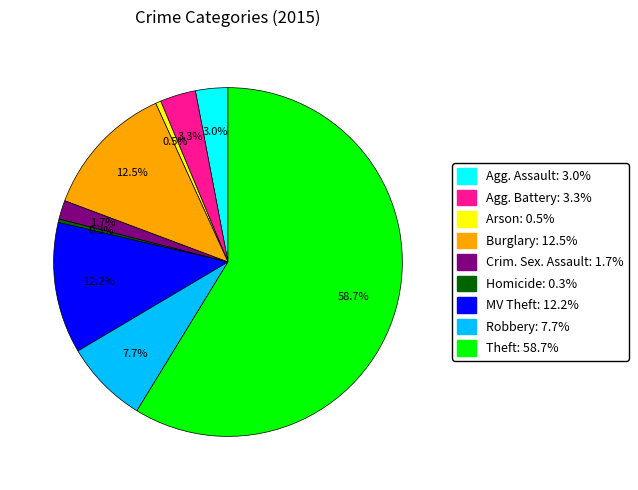

Count the number of slices in the pie.

9